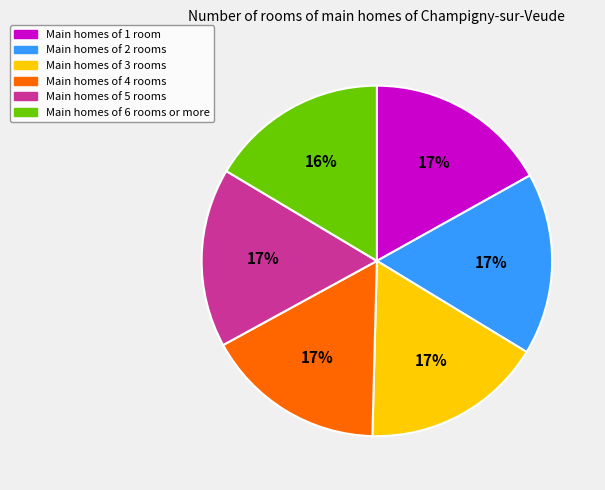

Is there any slice that represents more than half of the pie?

No